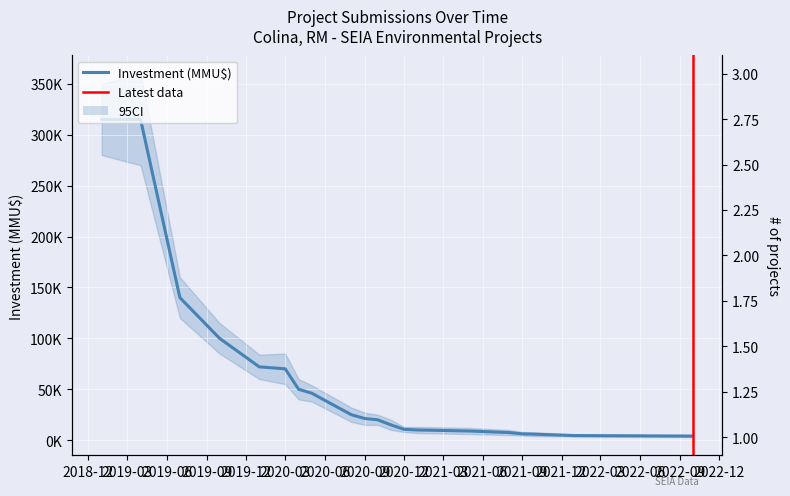

What position from the left is 2019-07?

3